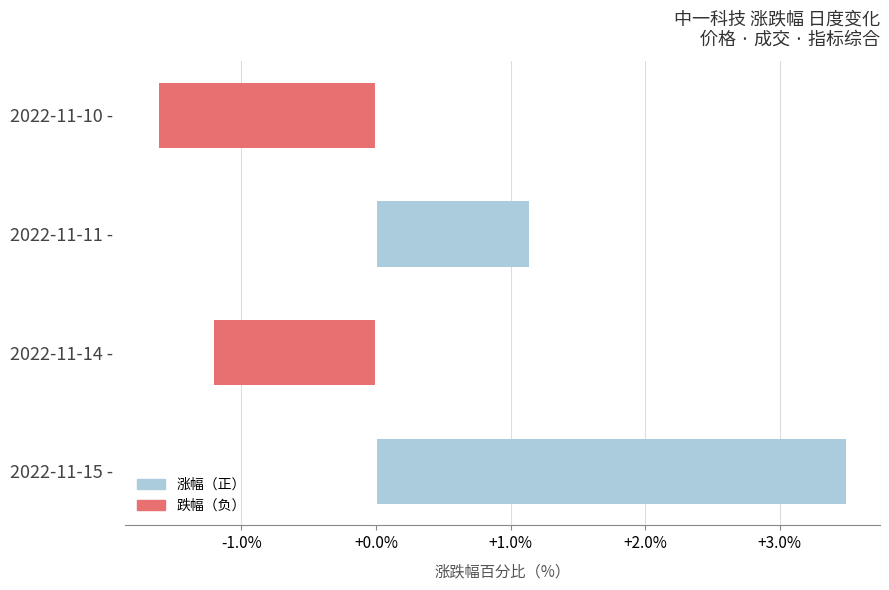

What is the smallest value displayed?

-1.6